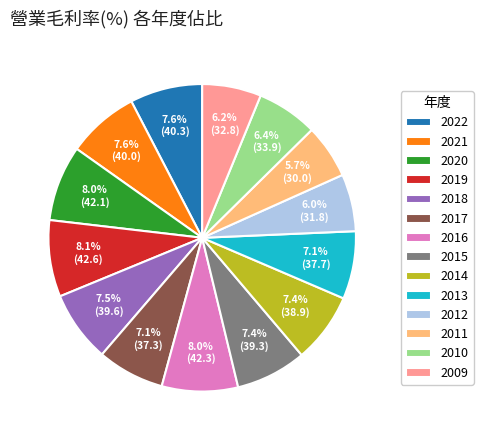

How many slices are in this pie chart?

14